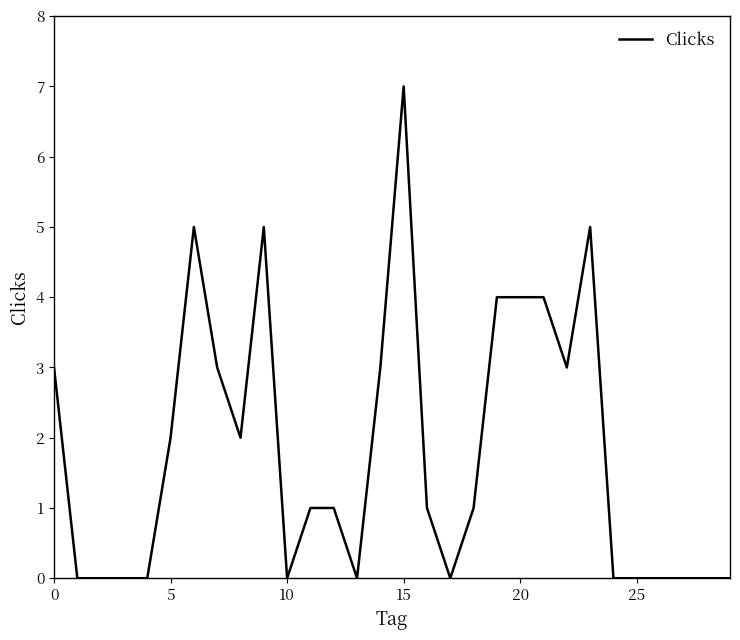

What is the maximum value shown in the chart?

7